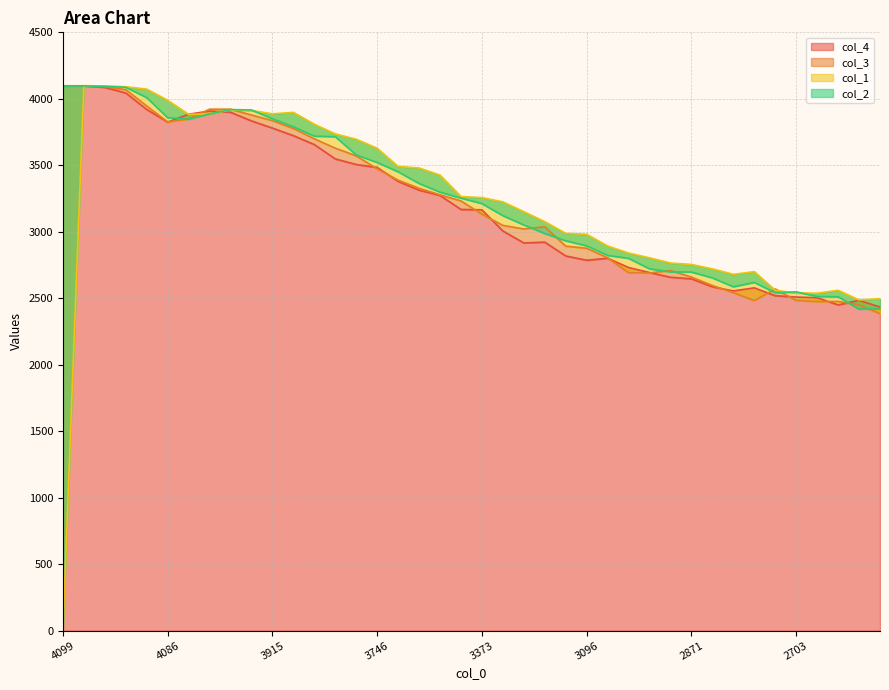

Is the value of col_3 at 29 greater than the value of col_2 at 32?

Yes